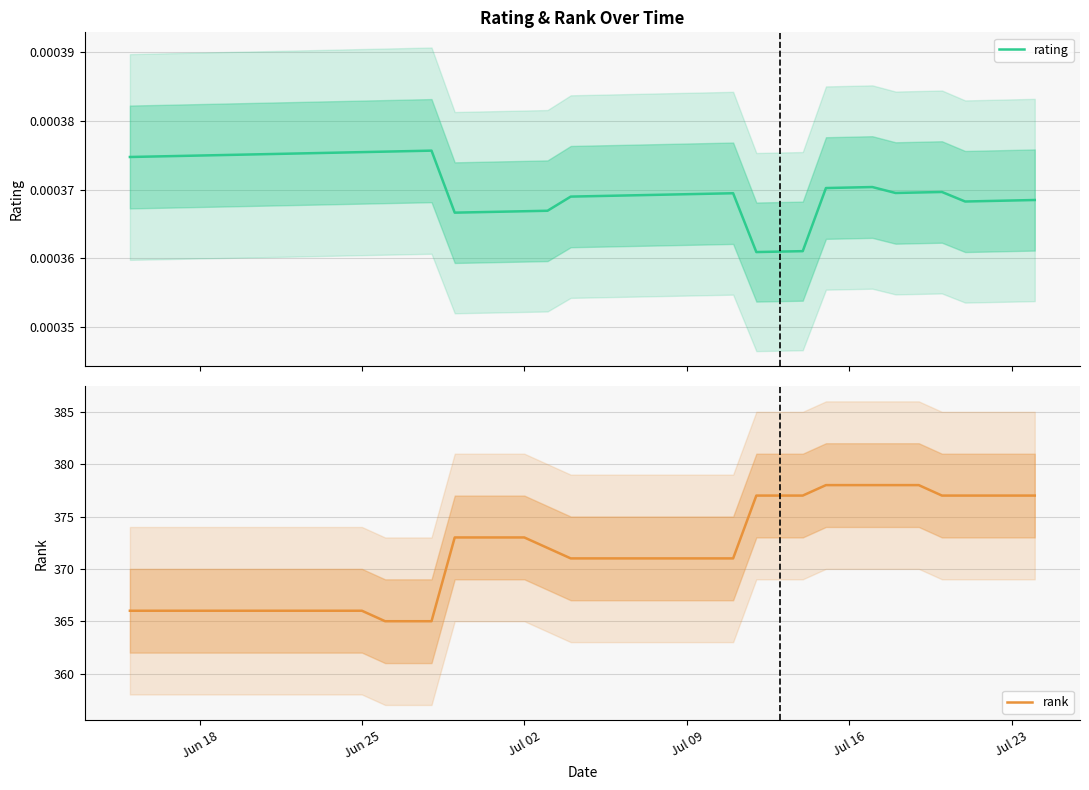

What is the minimum value for rank?

365